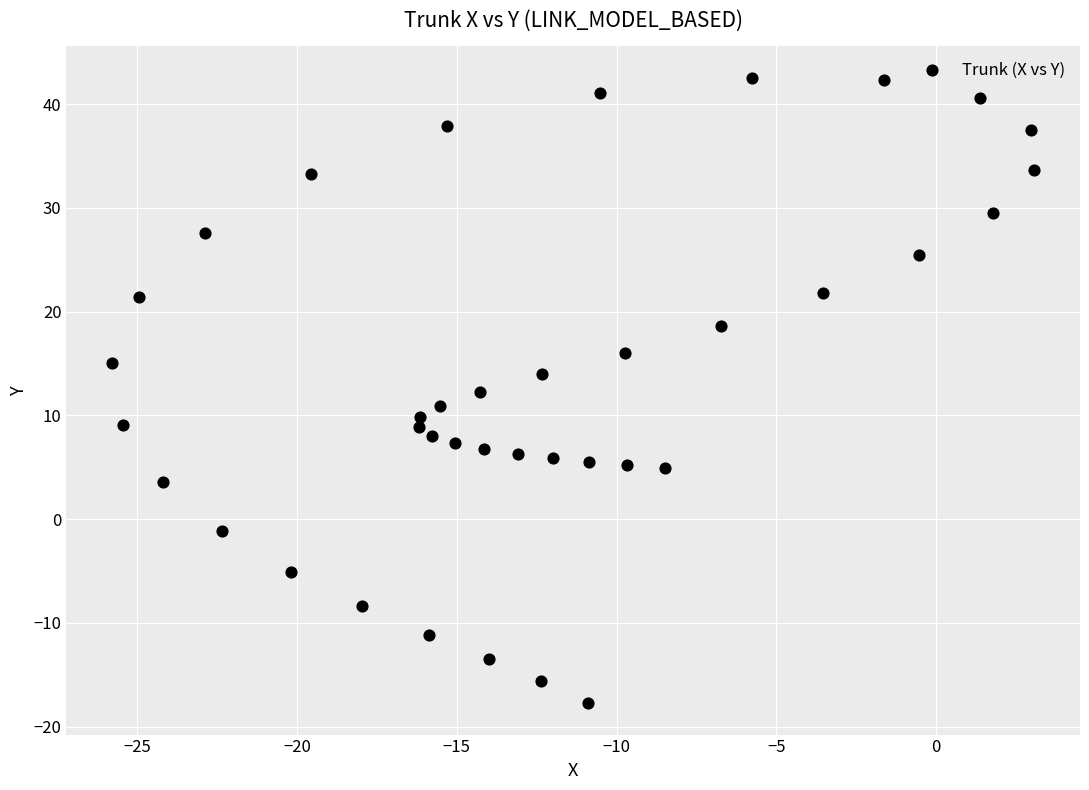

What is the range of X values (max minus min)?

28.8